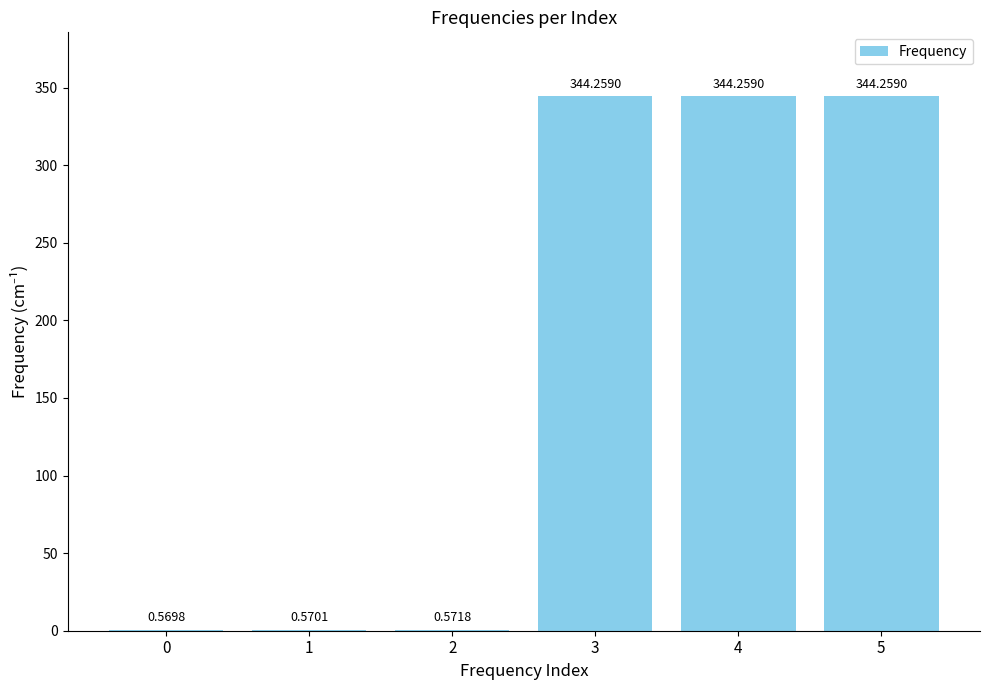

What is the sum of the values at 1 and 5?

344.8